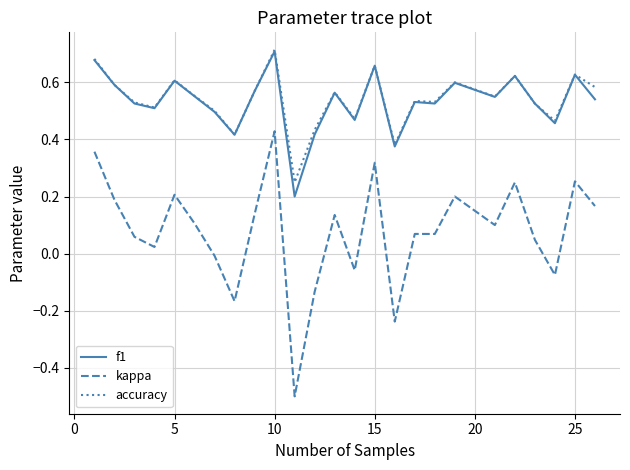

What is the minimum value shown in the chart?

-0.5